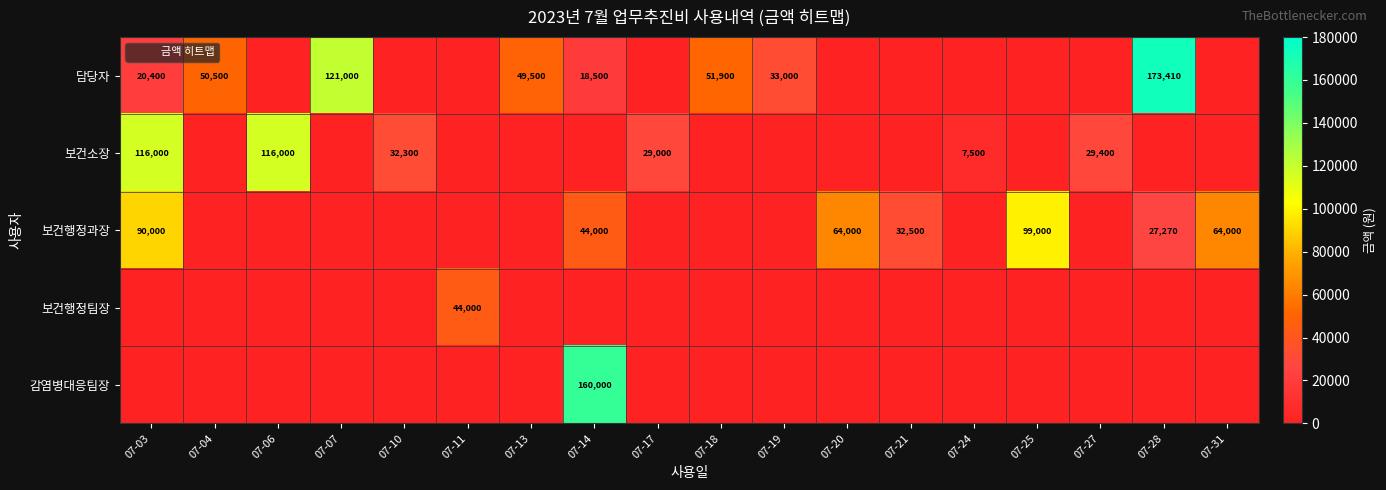

What is the maximum value shown in the chart?

173410